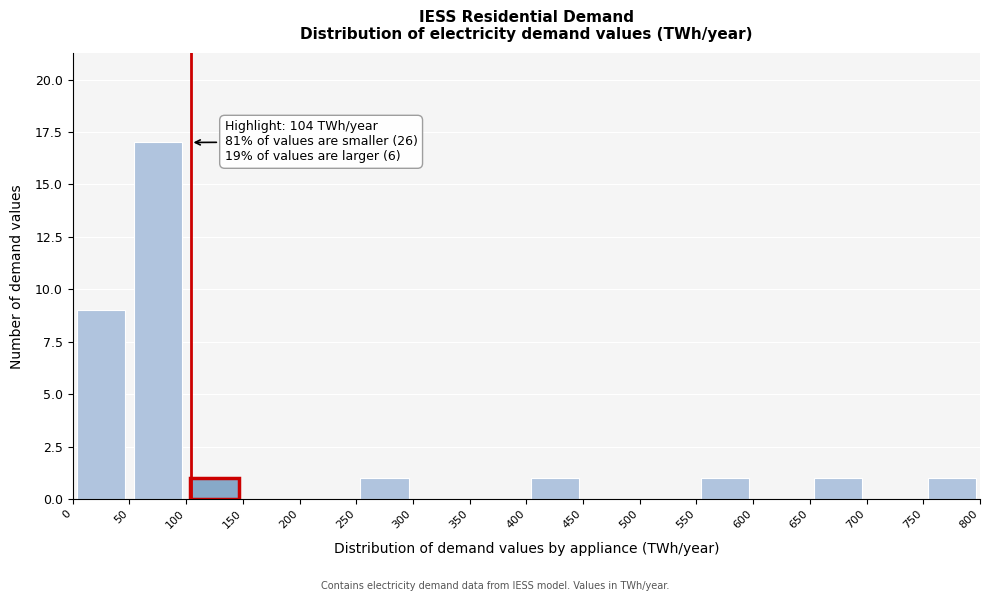

Which range on the x-axis has the tallest bar?

50 to 100